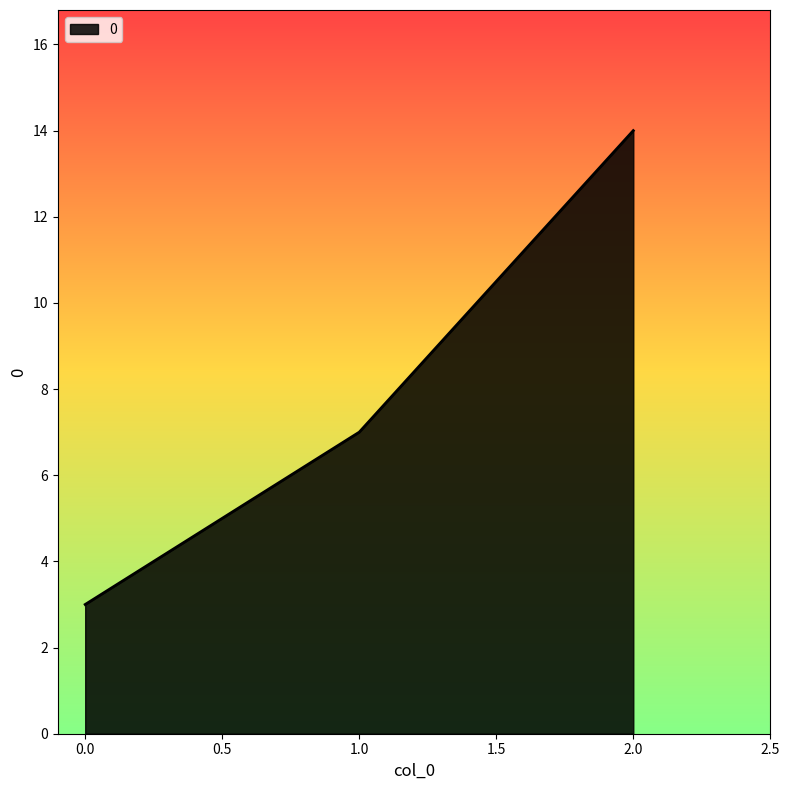

Which label corresponds to the largest value in the chart?

2.0